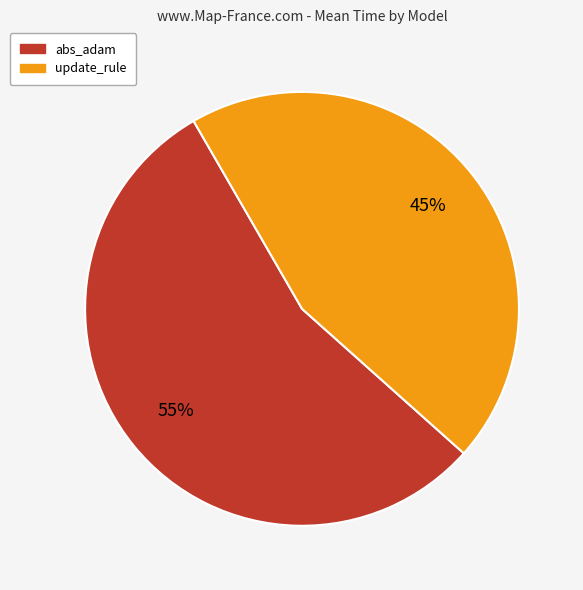

To the nearest percent, what portion does abs_adam represent?

55%